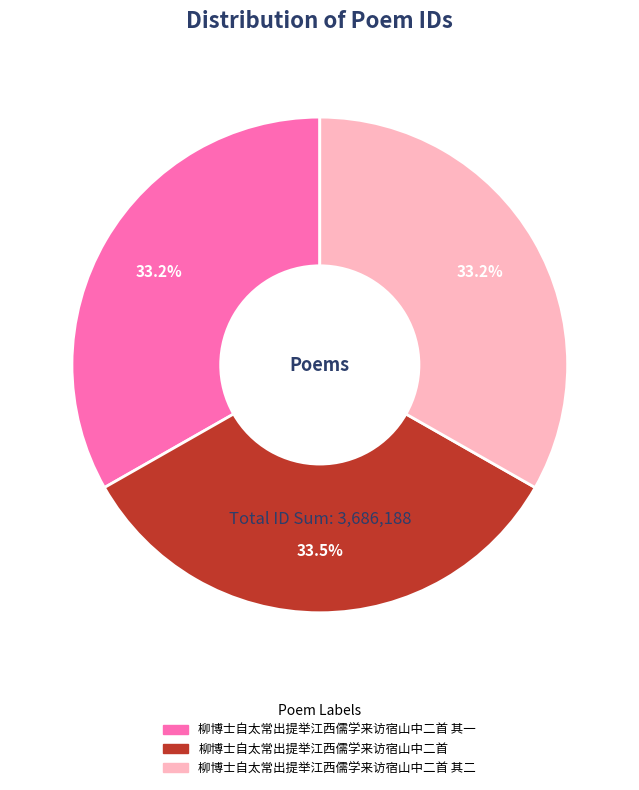

Is there any slice that represents more than half of the pie?

No